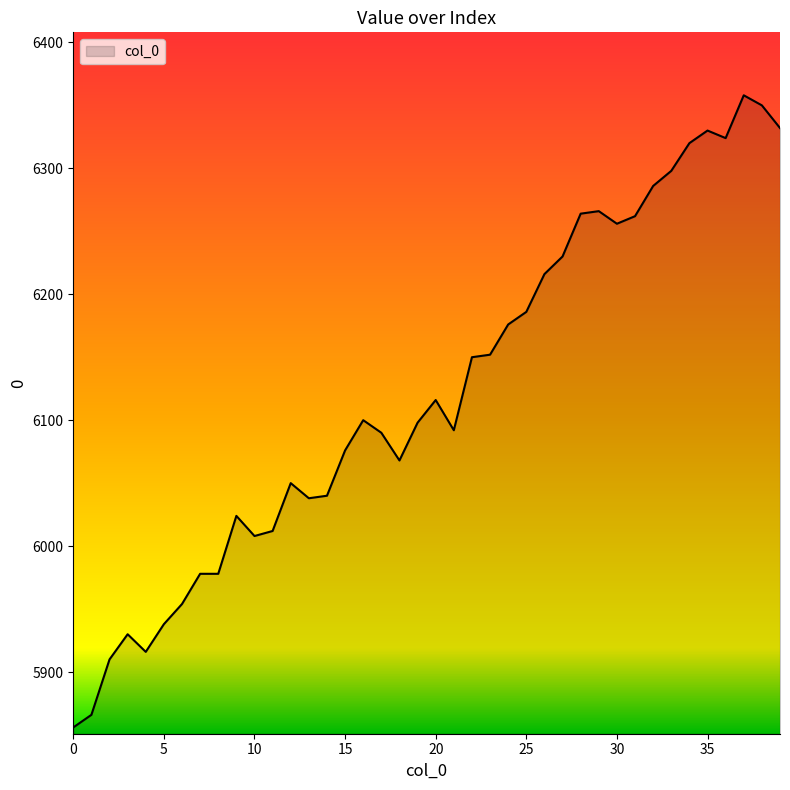

What is the smallest value displayed?

5856